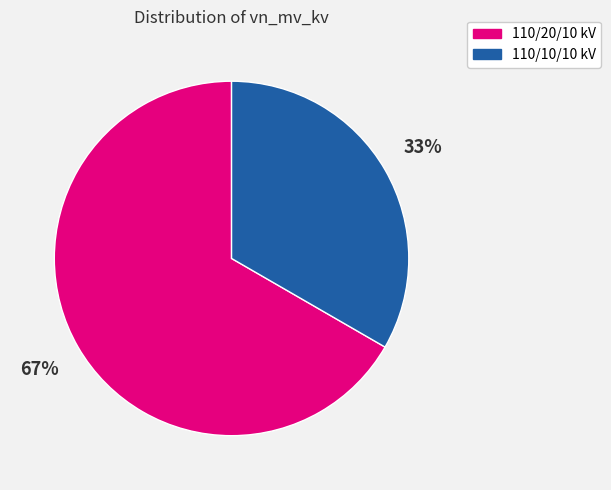

Does any single category account for the majority?

Yes